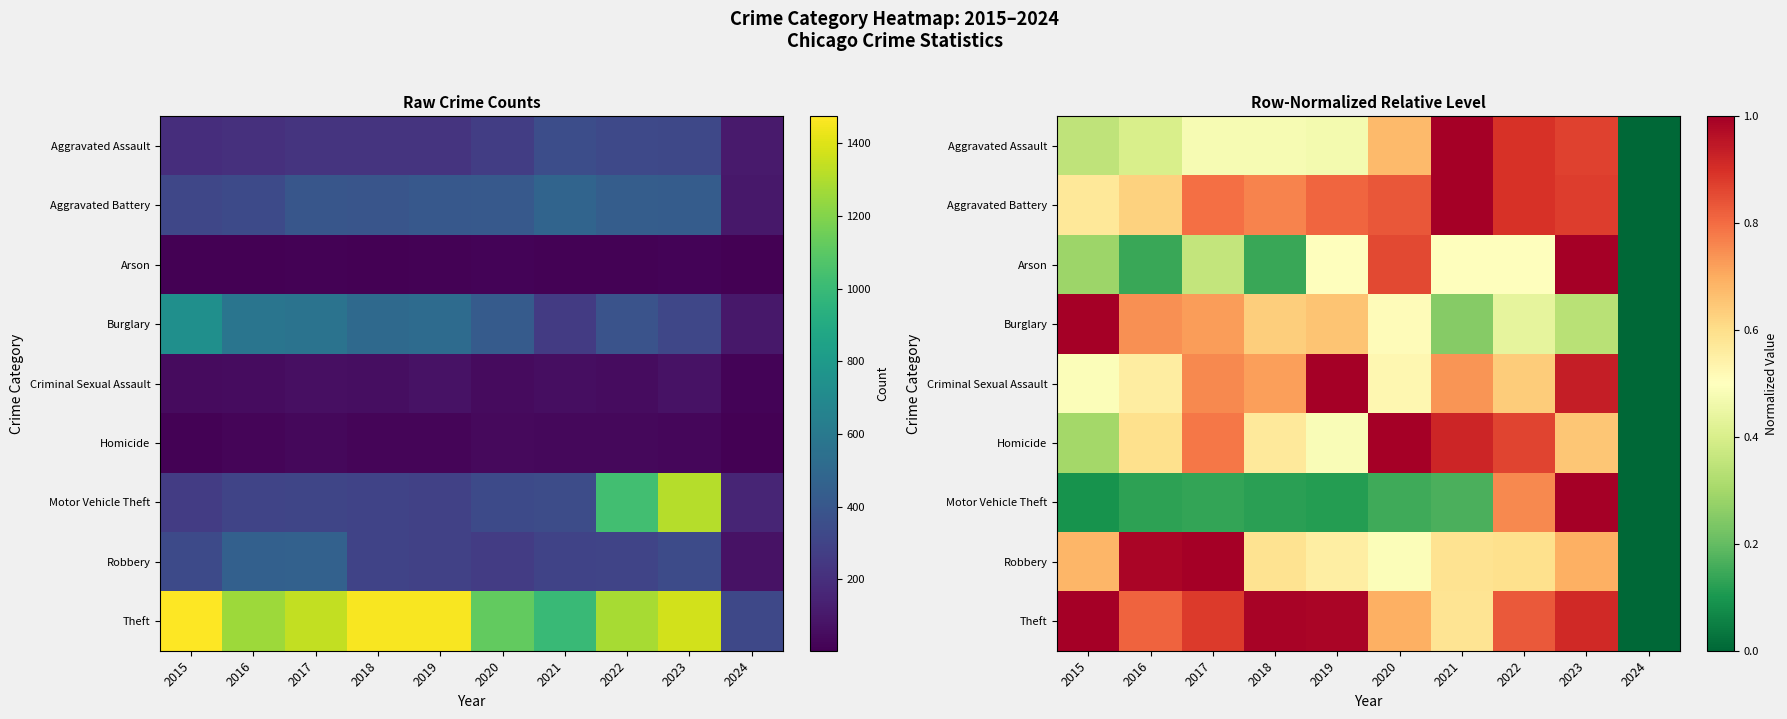

What is the average value of the Homicide series?

0.6